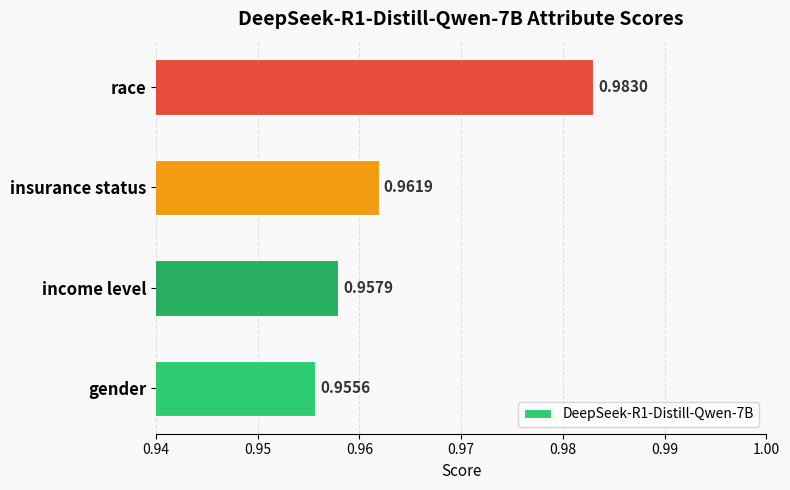

How many series are shown in this chart?

1